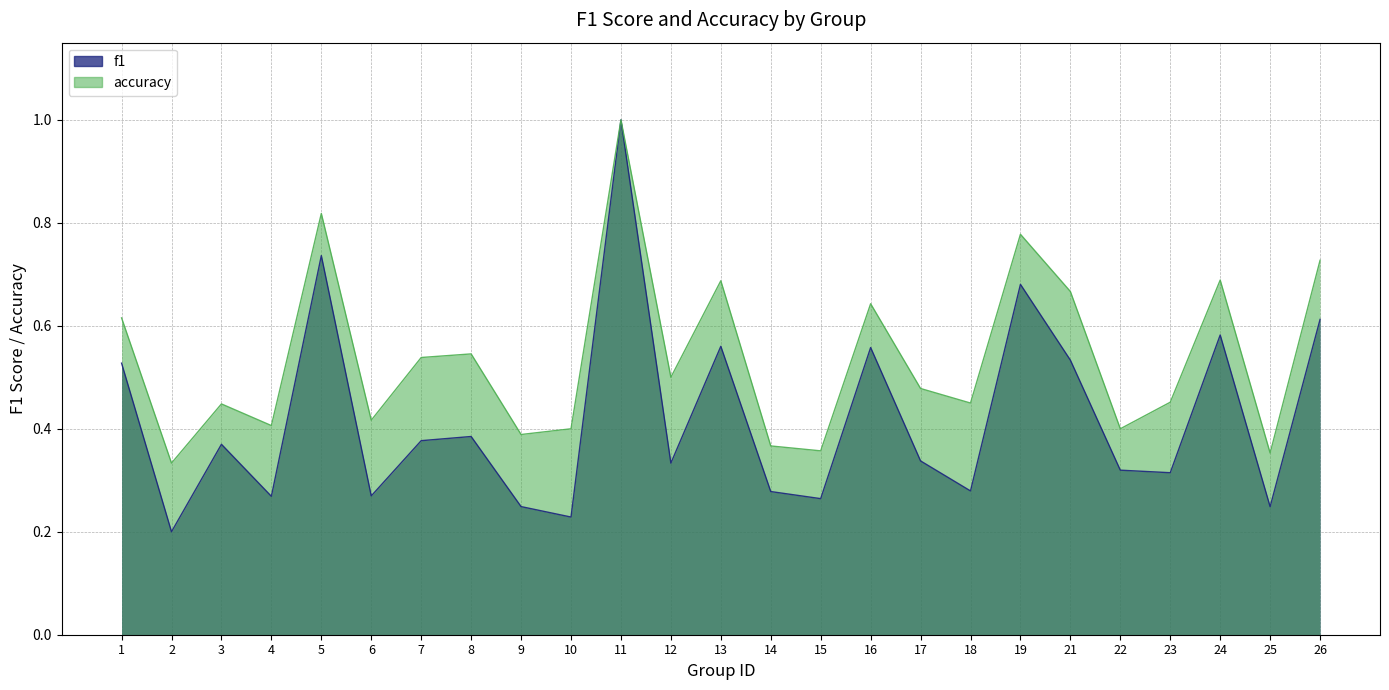

What is the highest value of the f1 series?

1.0